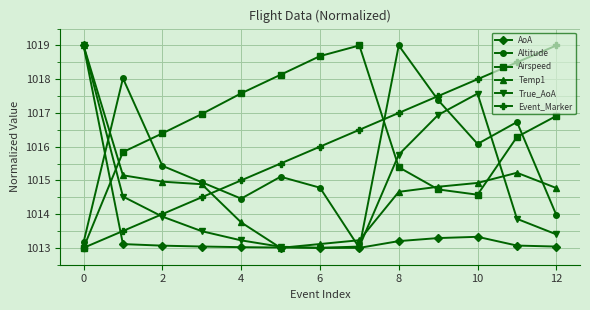

What is the minimum value shown in the chart?

1013.0